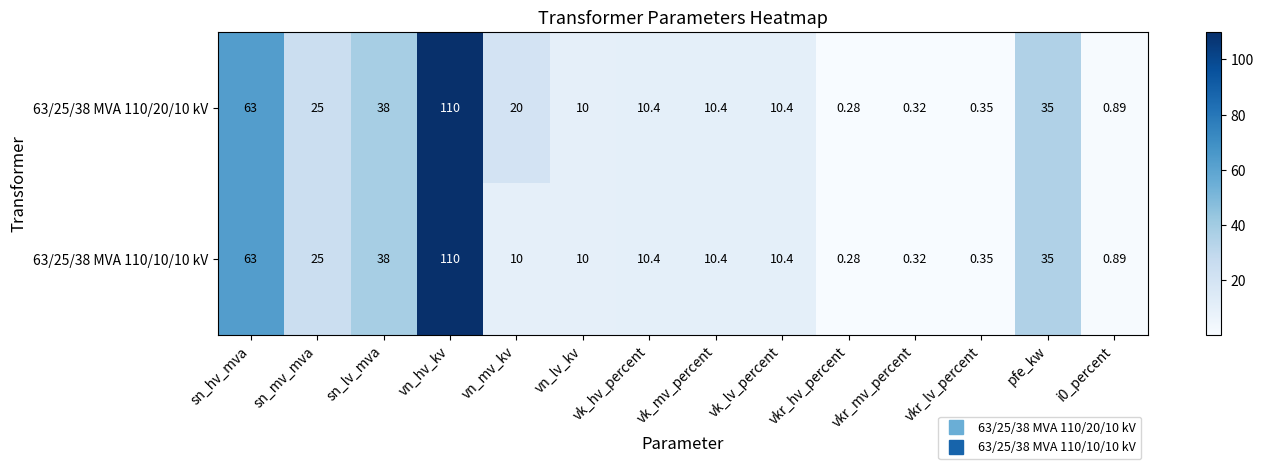

Where is 63/25/38 MVA 110/20/10 kV nearest to the value 55?

sn_hv_mva